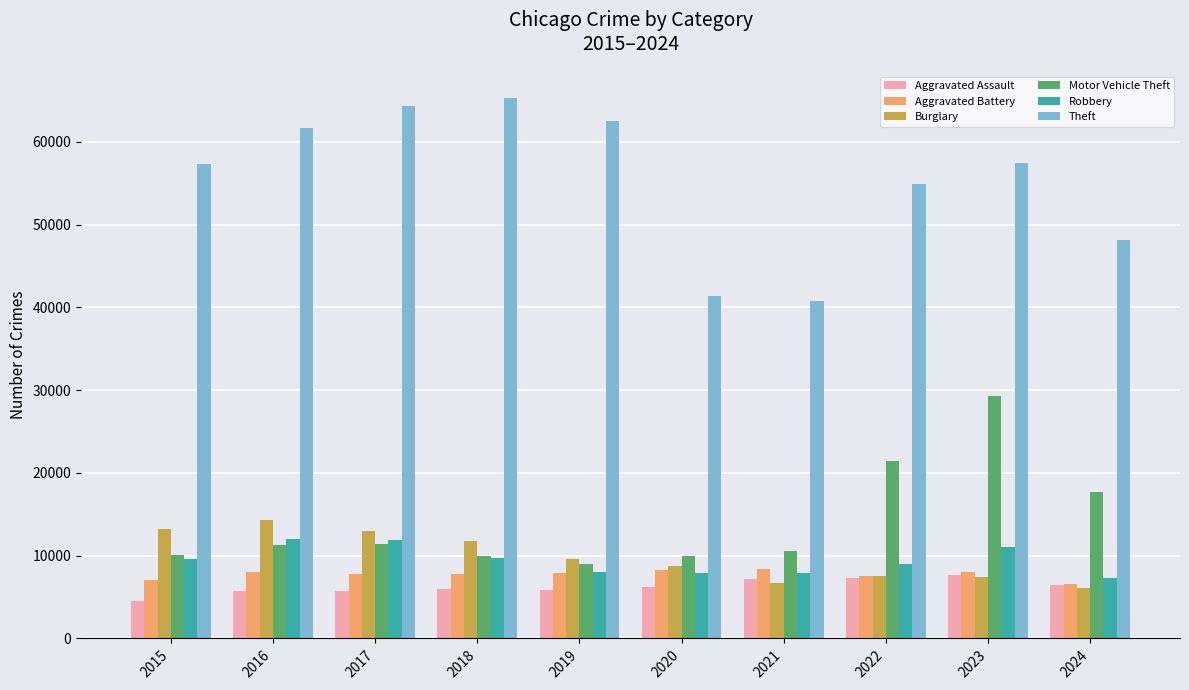

Which series has the largest total across all categories?

Theft